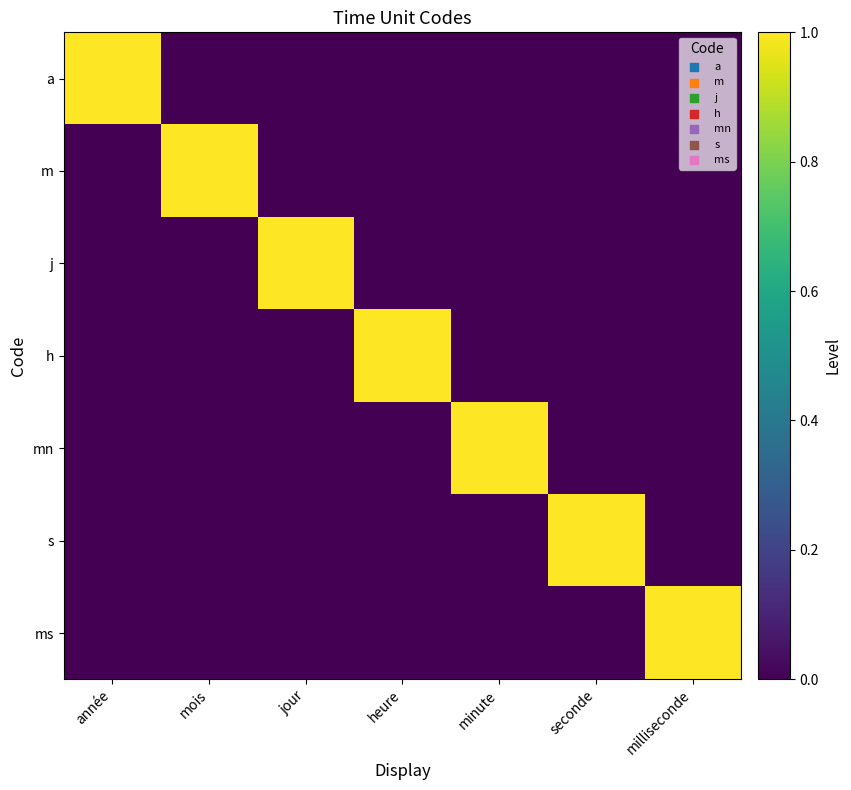

List the series in order of their peak value, lowest first.

a, m, j, h, mn, s, ms